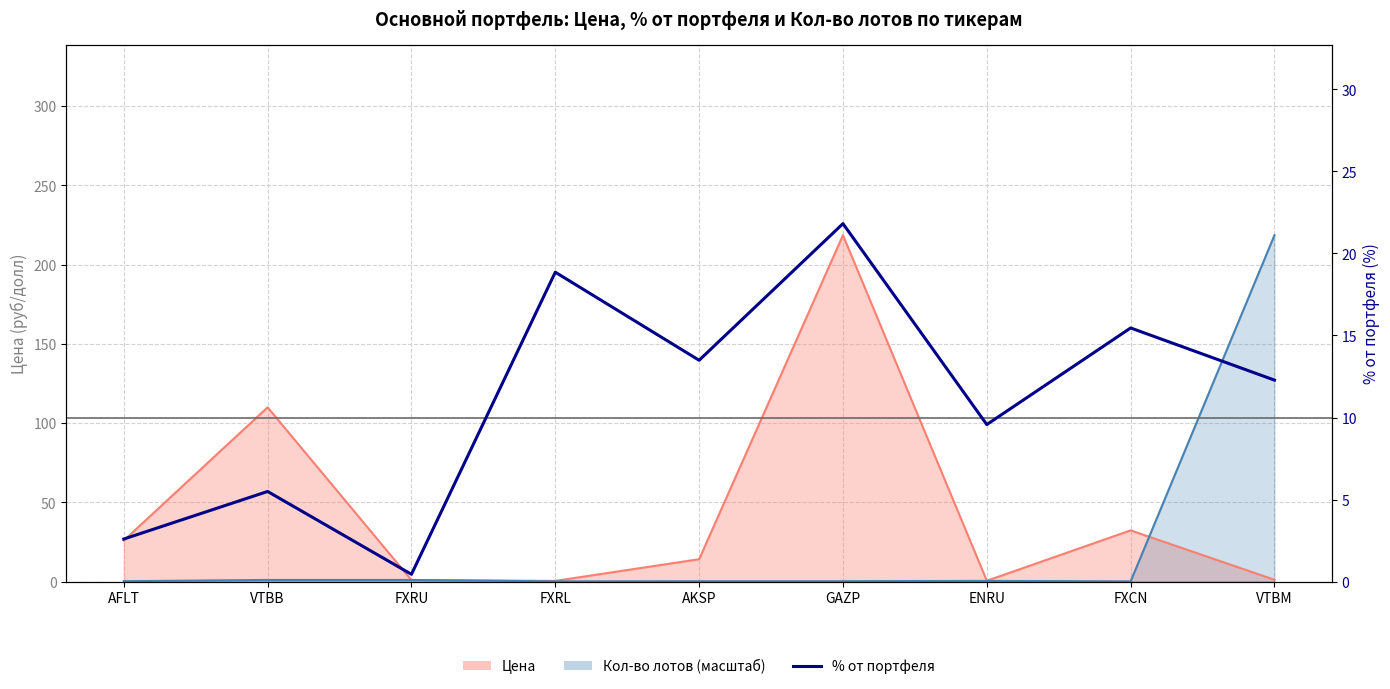

Between ENRU and VTBM, which is larger?

VTBM